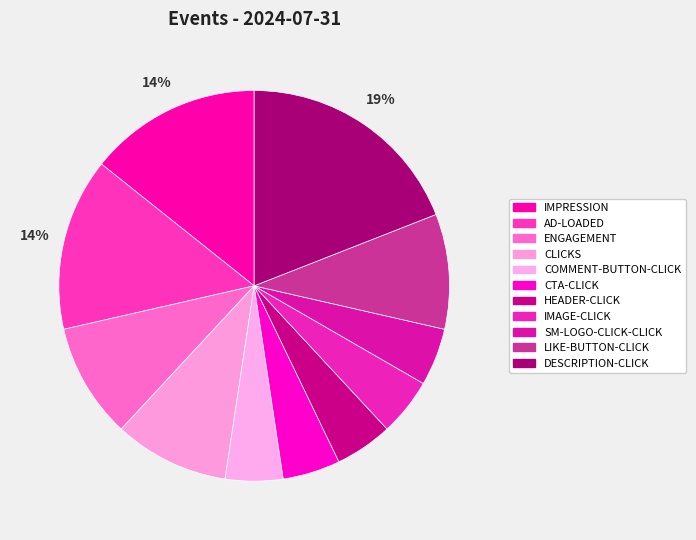

To the nearest percent, what is the average slice percentage?

9%